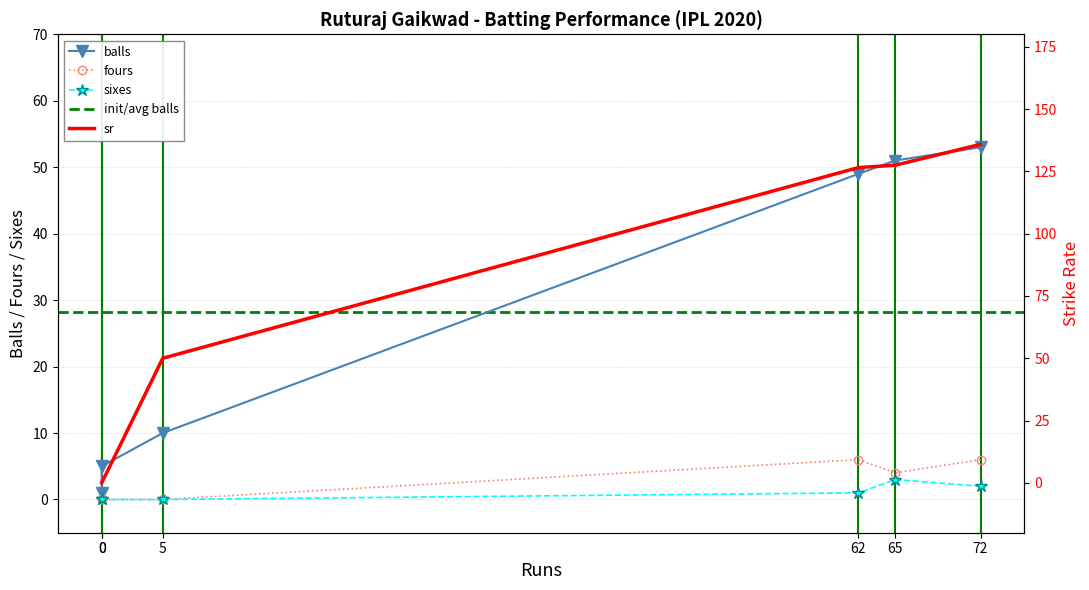

What is the difference between the maximum and minimum values in the balls series?

52.0